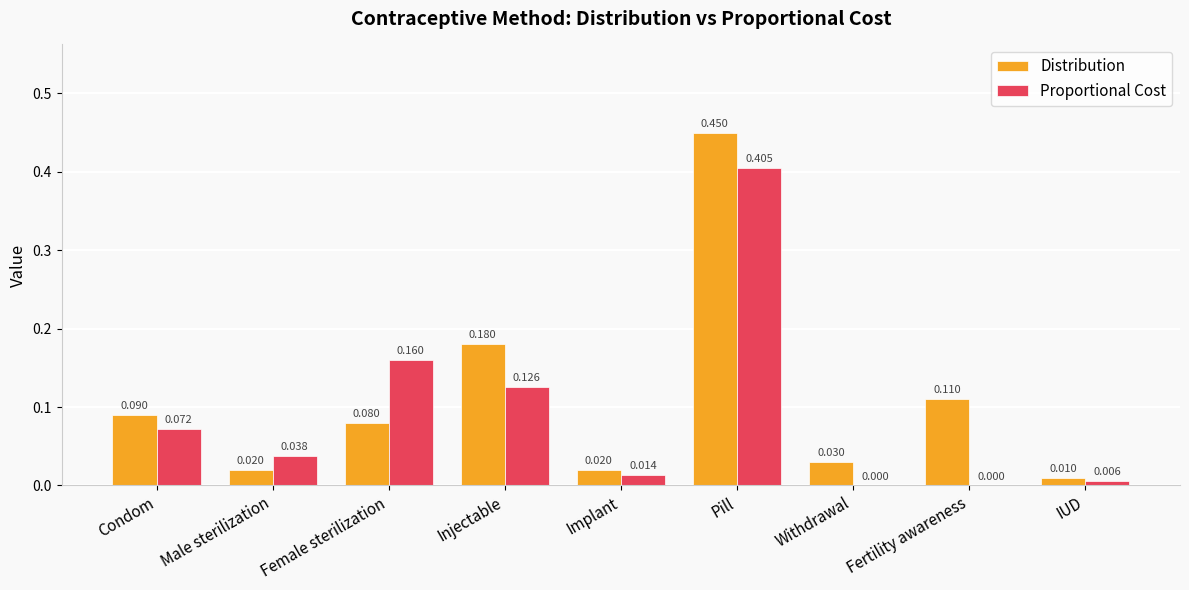

Which series has the largest total across all categories?

Distribution